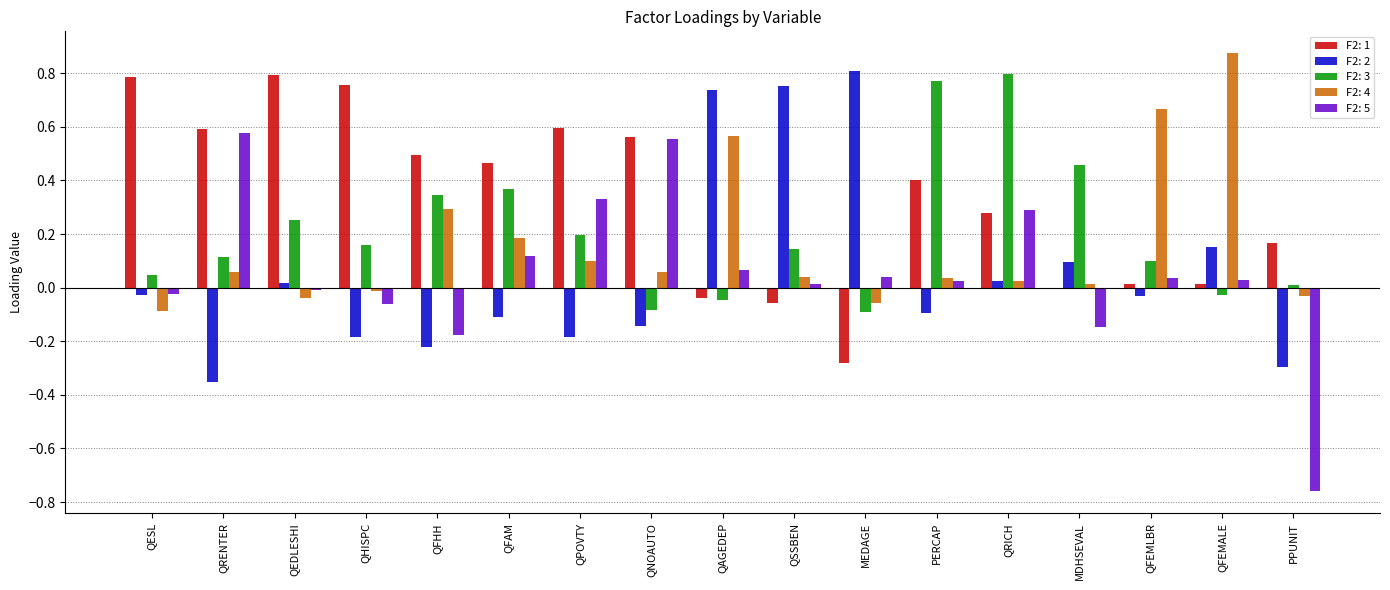

Is it true that F2: 1 equals 0.0 at QFEMLBR?

True